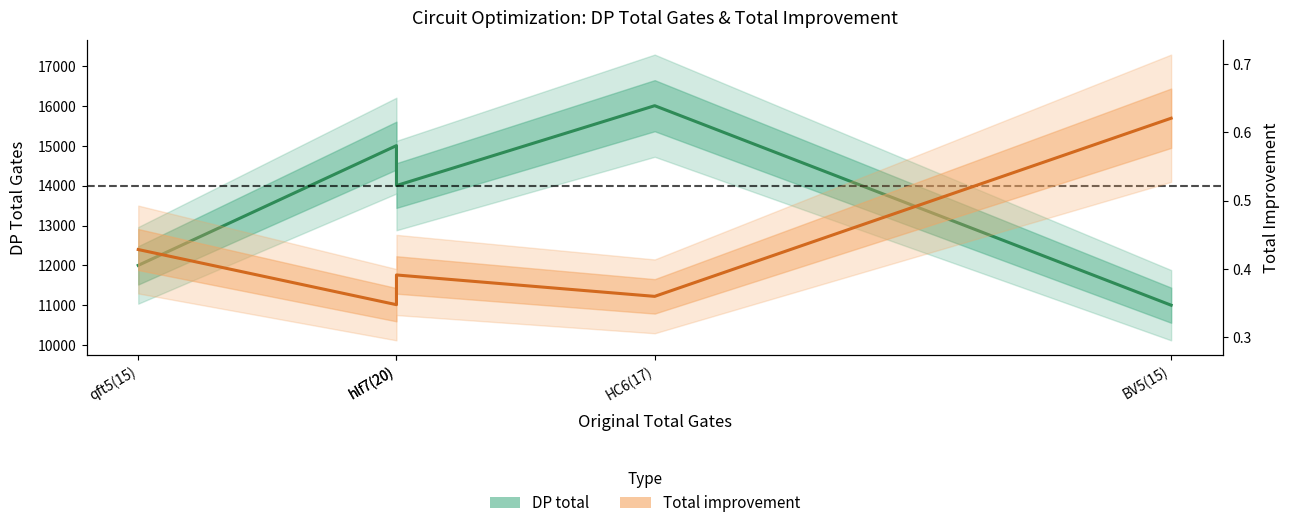

What is the sum of the Total improvement values at hlf7(20) and hlf7(20)?

0.7